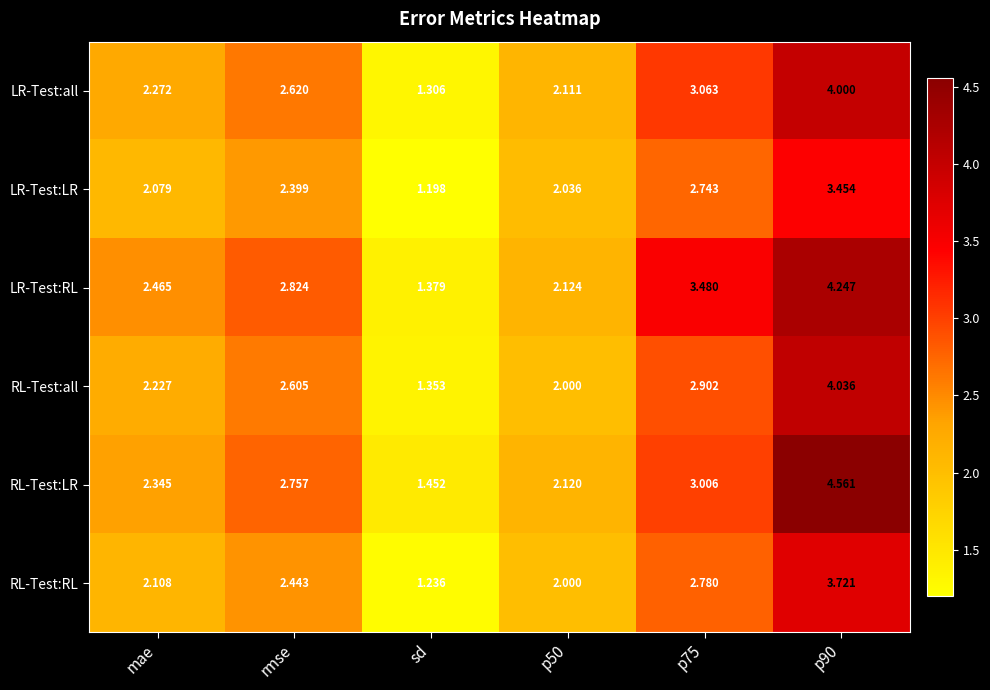

Rank the series by their maximum value, from highest to lowest.

RL-Test:LR, LR-Test:RL, RL-Test:all, LR-Test:all, RL-Test:RL, LR-Test:LR